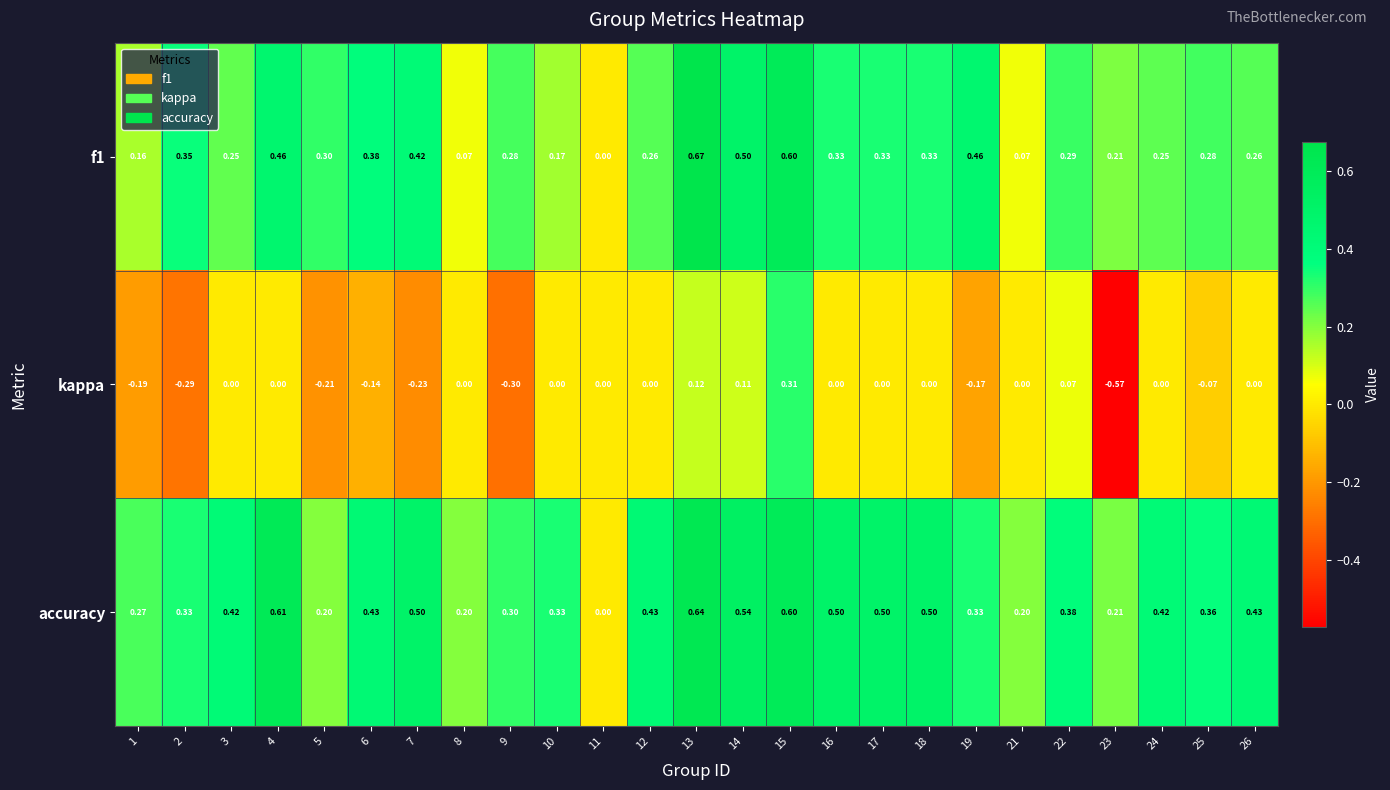

Which series has the largest total across all categories?

accuracy